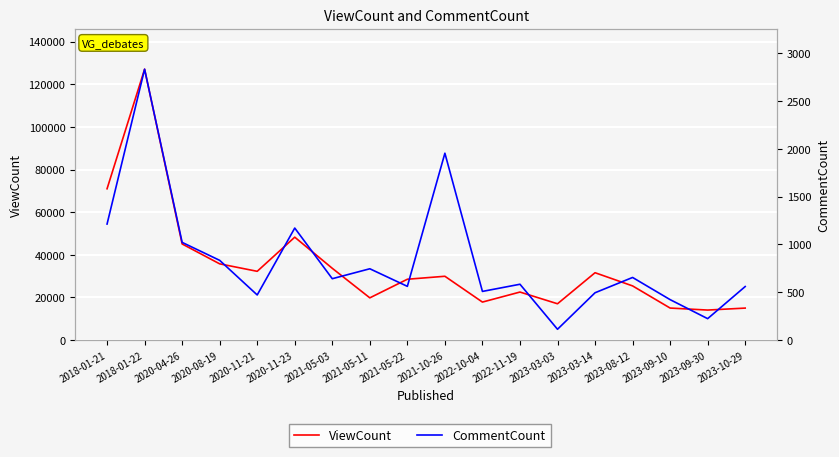

Reading left to right, list all the values displayed in this chart.

ViewCount: 70979	127059	45081	35755	32249	48266	33660	19802	28531	29925	17820	22522	17025	31592	25405	15013	14073	14997
CommentCount: 1214	2834	1022	834	472	1172	642	746	562	1955	509	584	113	495	655	423	224	560